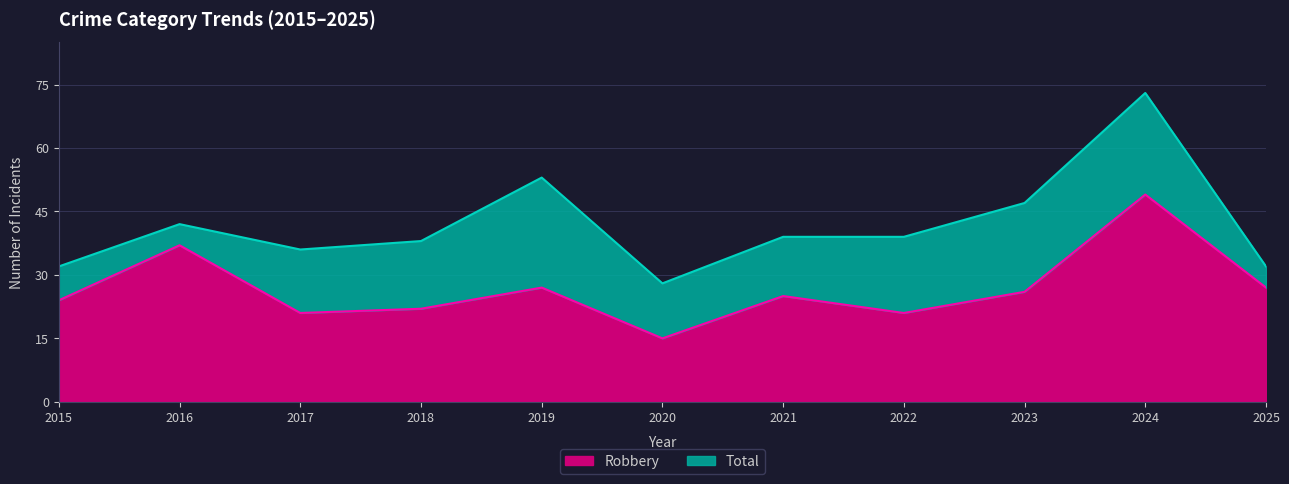

How many values in the Robbery series are below 25?

5